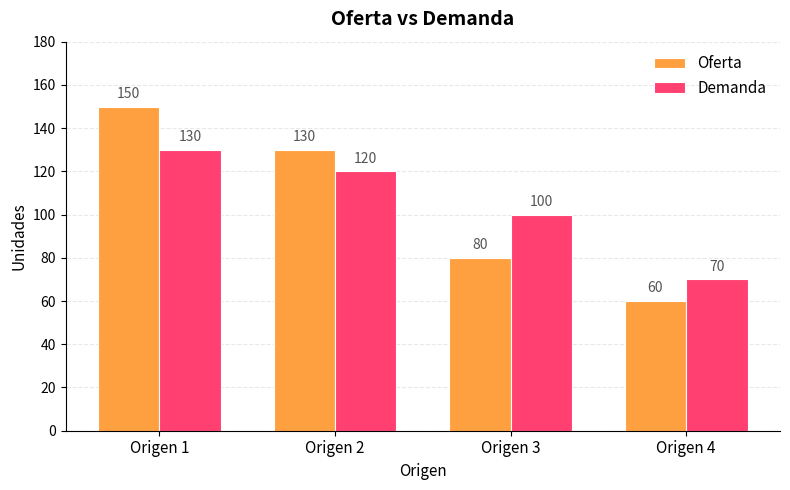

The Demanda series shows 130 at Origen 1. True or false?

True